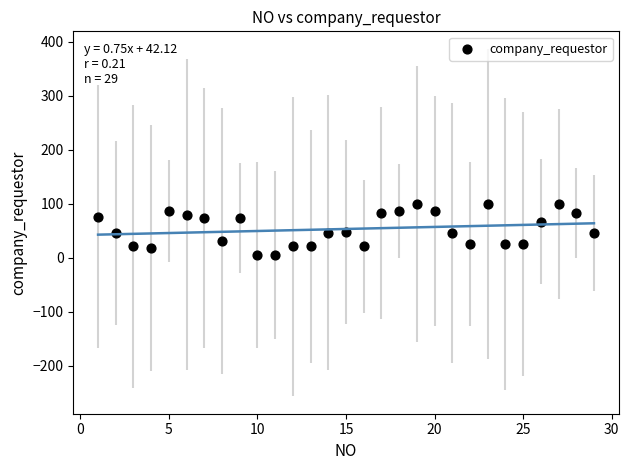

What is the range of X values (max minus min)?

28